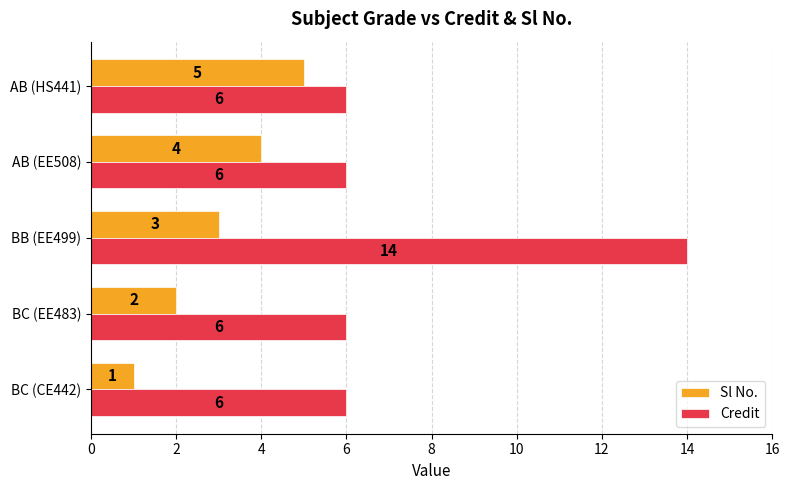

How many data points in Credit are above 6?

1